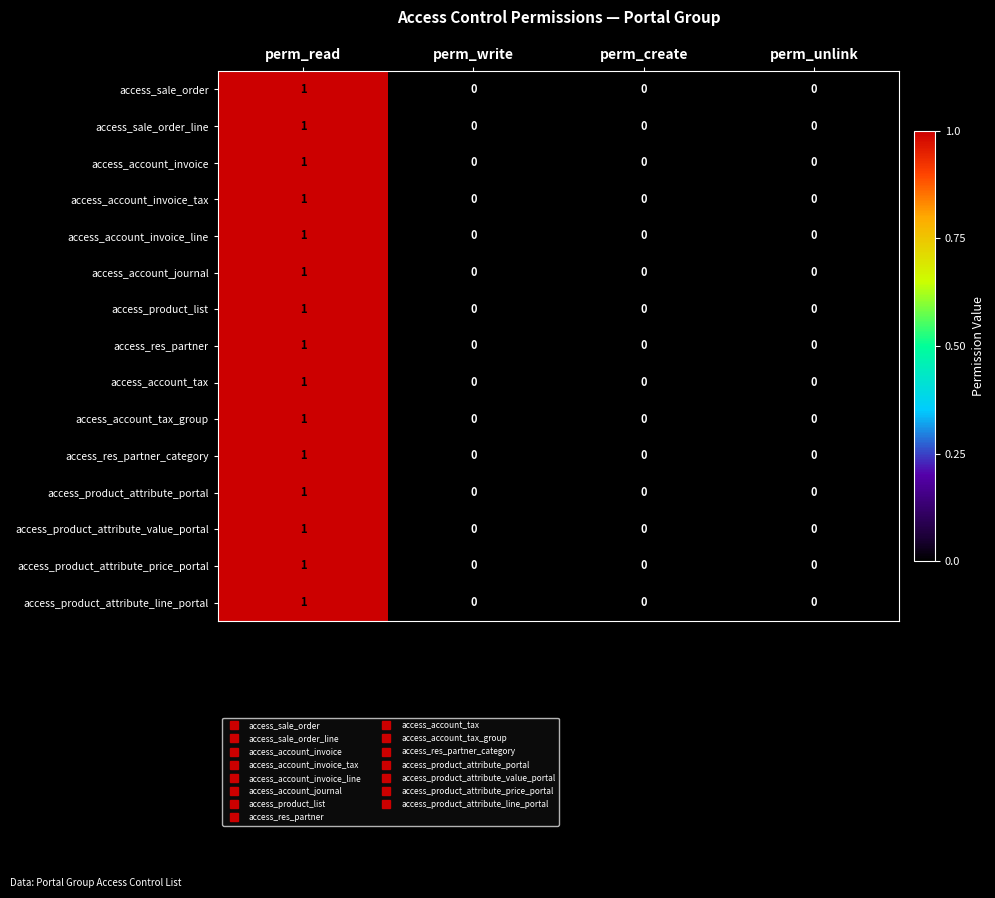

At which category is the sum across all series the highest?

perm_read